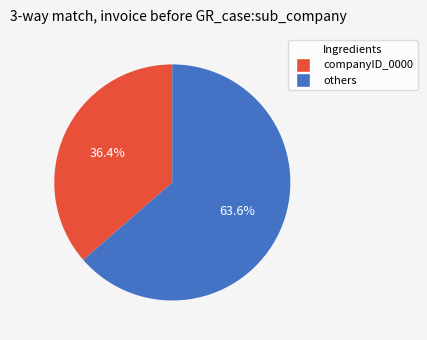

Count the number of slices in the pie.

2